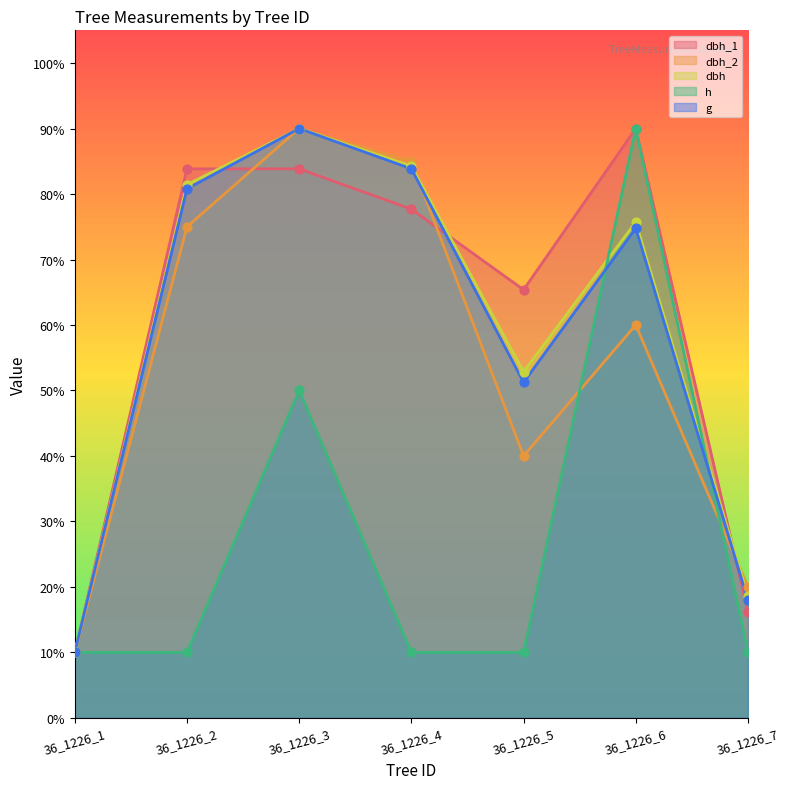

What are all the series names shown in the legend?

dbh_1, dbh_2, dbh, h, g